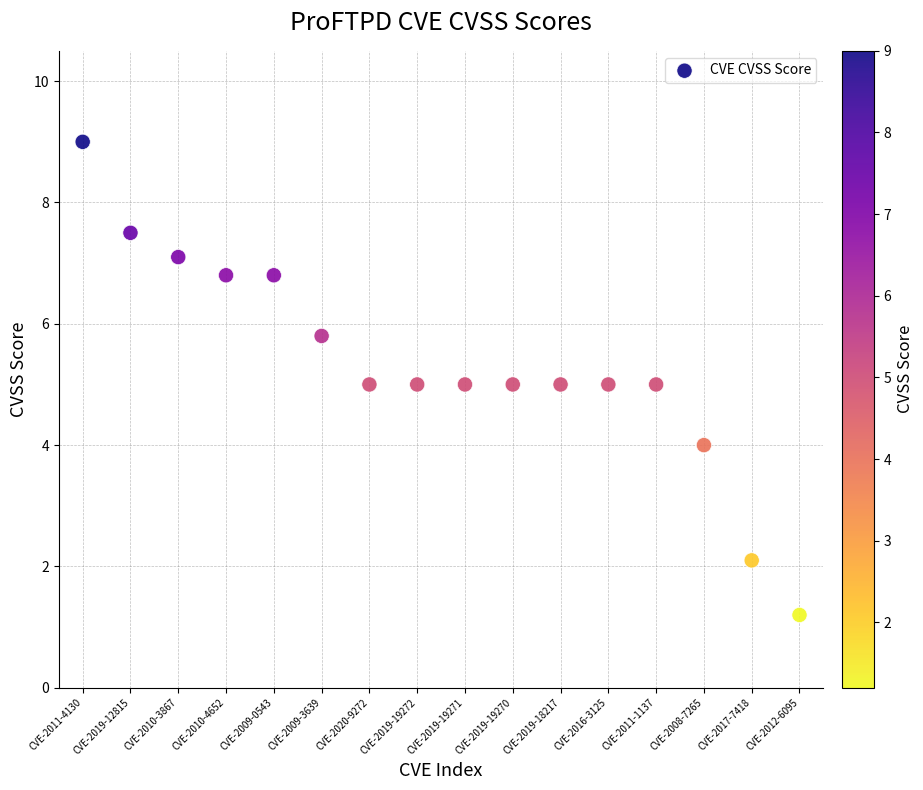

What is the range of Y values (max minus min)?

7.8